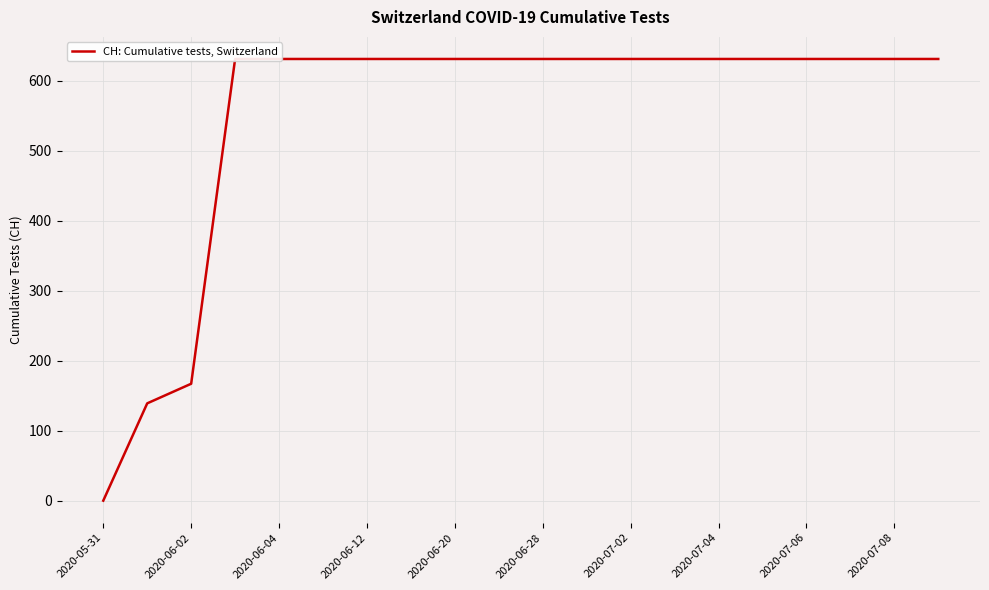

The chart shows a value of 631 at 2020-06-28. True or false?

True